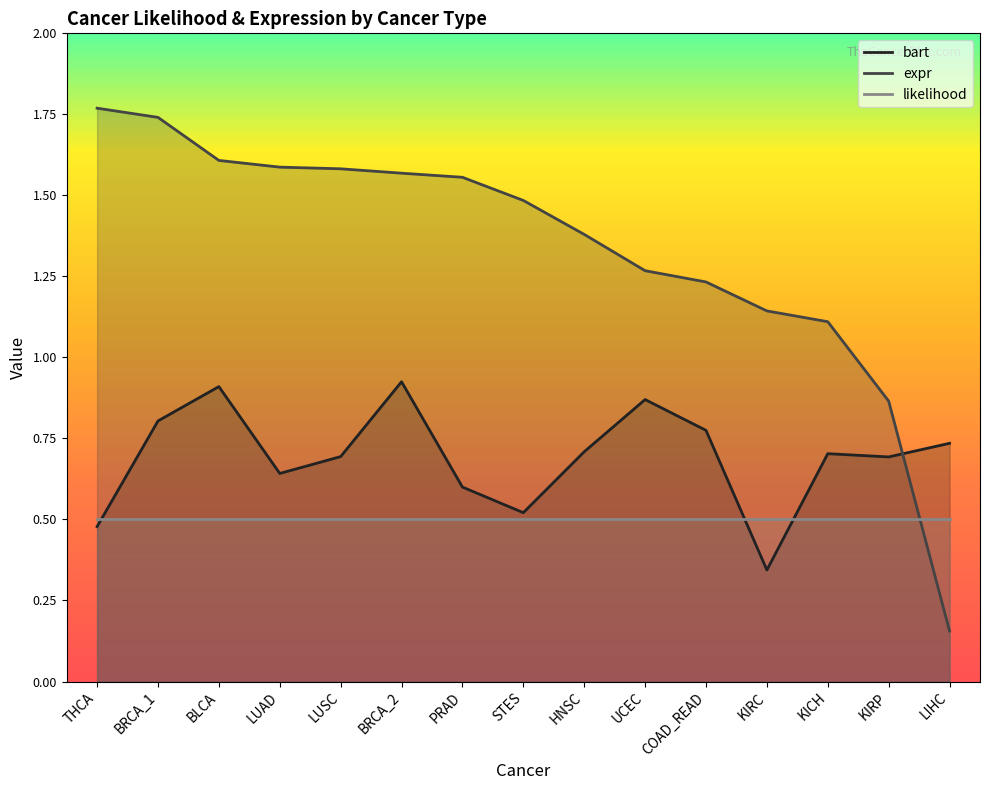

Where do bart and likelihood first cross each other?

THCA and BRCA_1